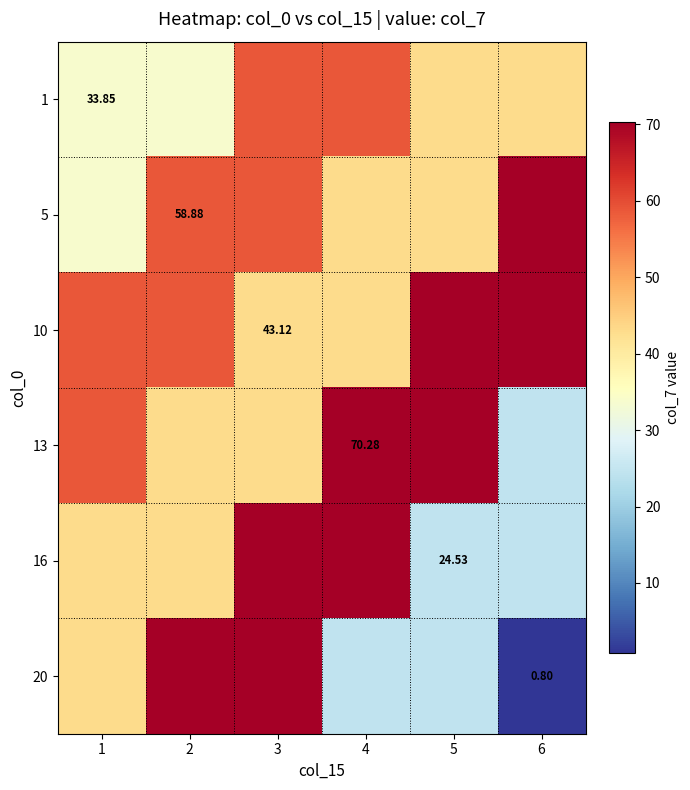

Is the value of 13 at 4 greater than the value of 20 at 6?

Yes